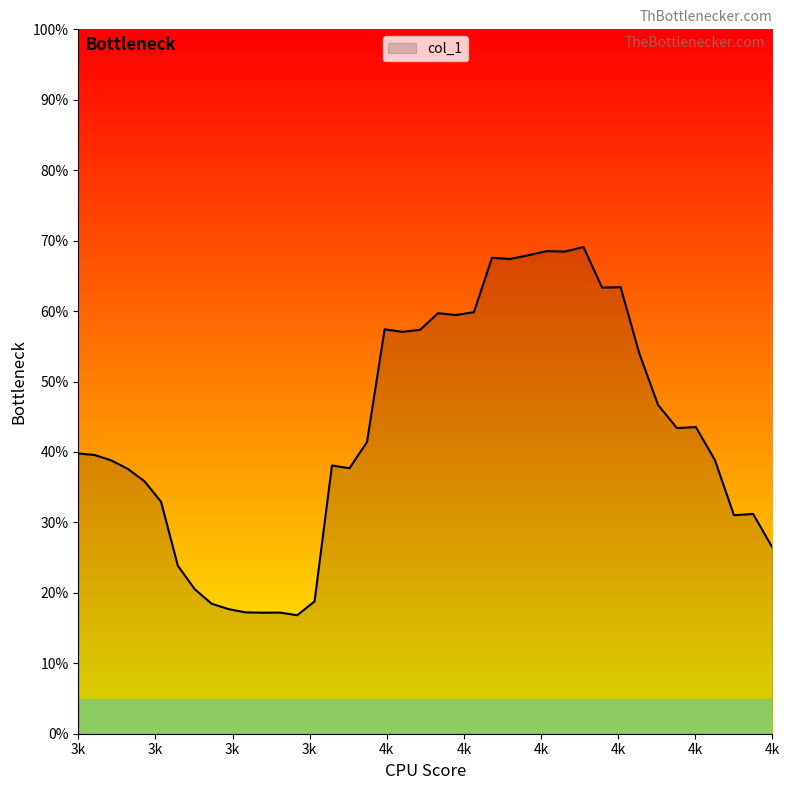

Reading left to right, list all the values displayed in this chart.

0.4	0.4	0.4	0.4	0.4	0.3	0.2	0.2	0.2	0.2	0.2	0.2	0.2	0.2	0.2	0.4	0.4	0.4	0.6	0.6	0.6	0.6	0.6	0.6	0.7	0.7	0.7	0.7	0.7	0.7	0.6	0.6	0.5	0.5	0.4	0.4	0.4	0.3	0.3	0.3